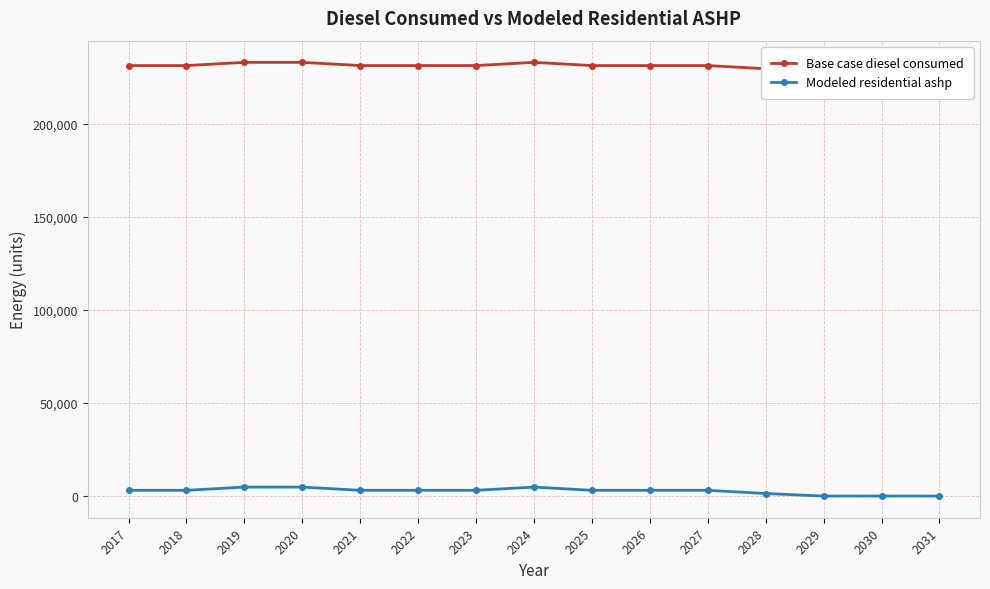

Reading left to right, list all the values displayed in this chart.

Base case diesel consumed: 2017=231351.5	2018=231351.5	2019=233075.5	2020=233075.5	2021=231351.5	2022=231351.5	2023=231351.5	2024=233075.5	2025=231351.5	2026=231351.5	2027=231351.5	2028=229627.5	2029=227903.5	2030=226179.5	2031=224455.6
Modeled residential ashp: 2017=3084.7	2018=3084.7	2019=4808.7	2020=4808.7	2021=3084.7	2022=3084.7	2023=3084.7	2024=4808.7	2025=3084.7	2026=3084.7	2027=3084.7	2028=1360.7	2029=0.0	2030=0.0	2031=0.0